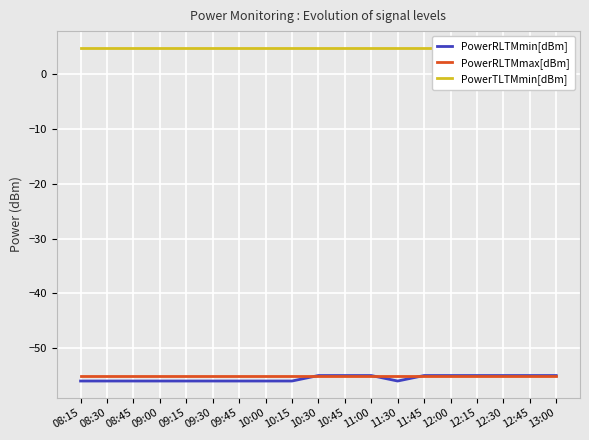

What is the approximate value of PowerRLTMmax[dBm] at 12:15?

-55